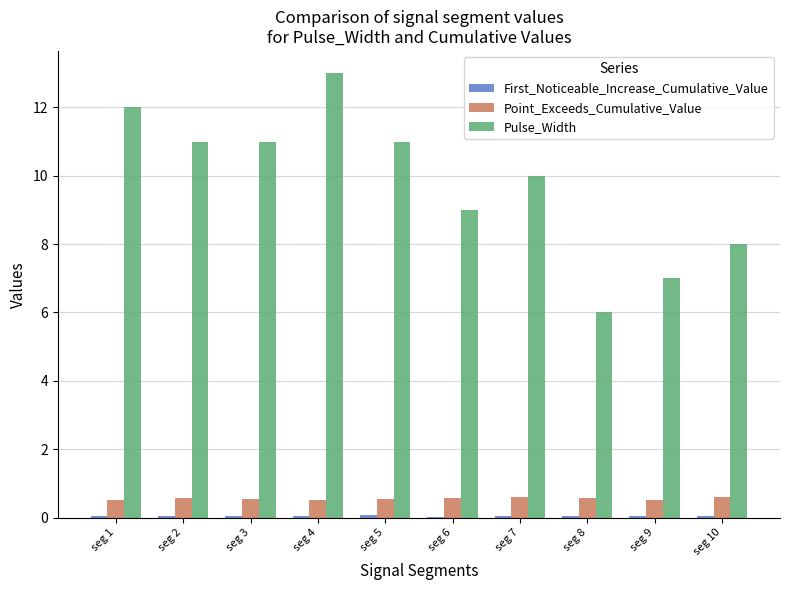

The Pulse_Width series shows 4.3 at seg 9. True or false?

False